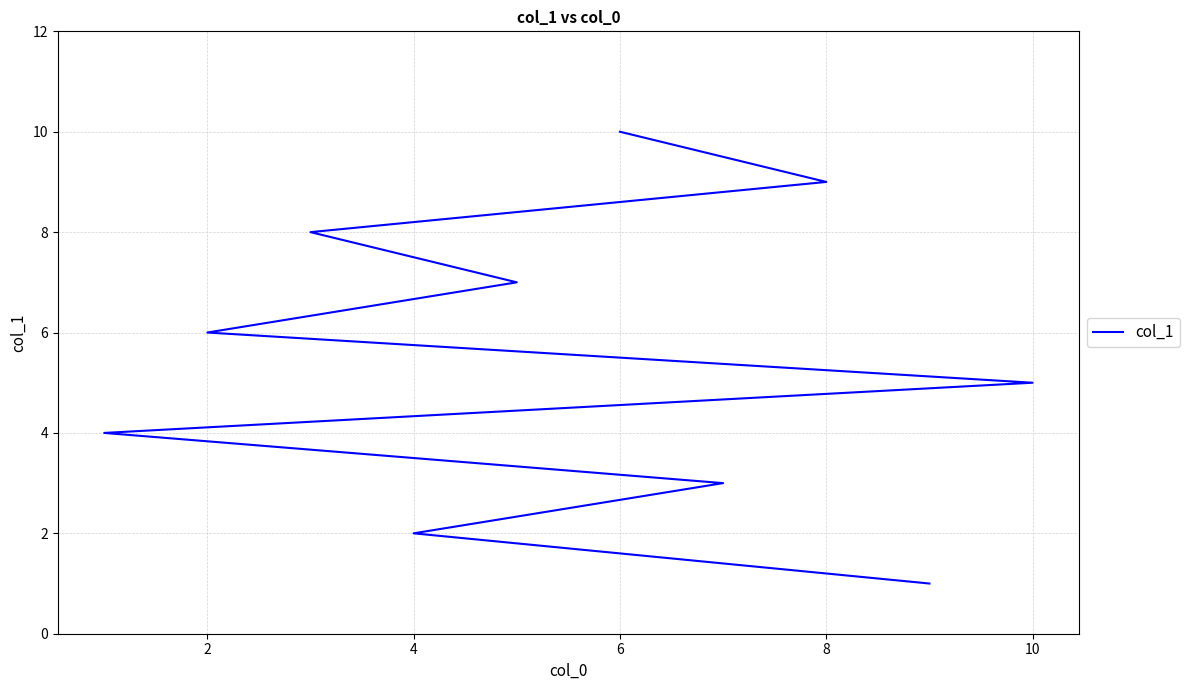

Reading left to right, list all the values displayed in this chart.

1	2	3	4	5	6	7	8	9	10